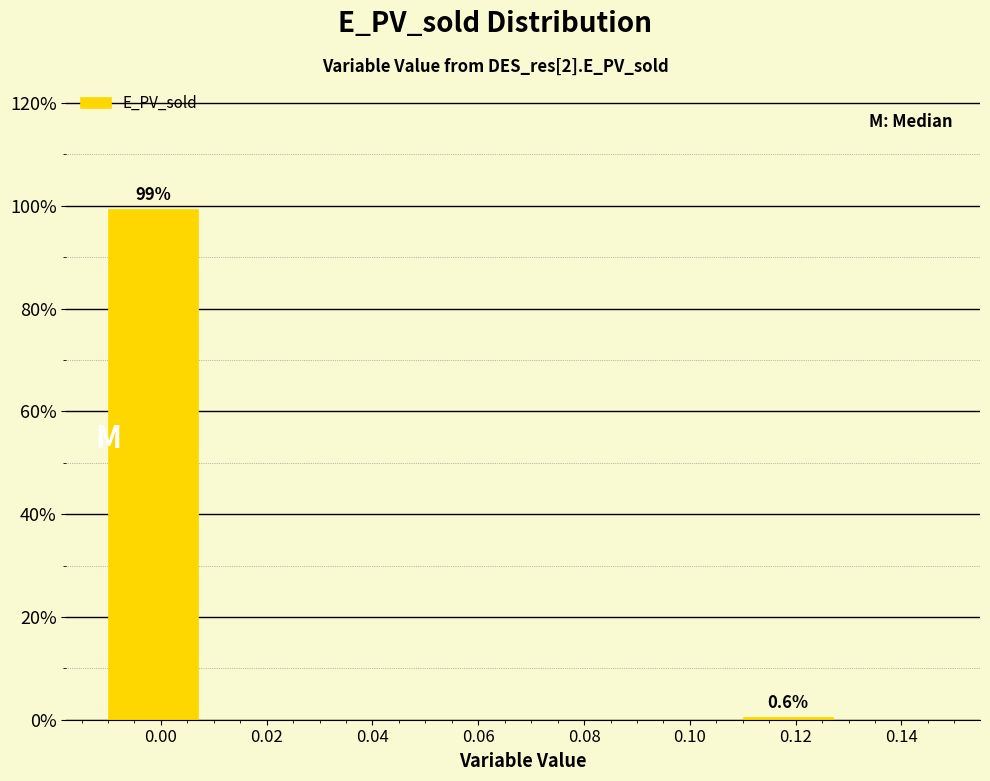

Reading right to left, transcribe all the data shown in this chart.

0.14=0.0	0.12=0.6	0.10=0.0	0.08=0.0	0.06=0.0	0.04=0.0	0.02=0.0	0.00=99.4